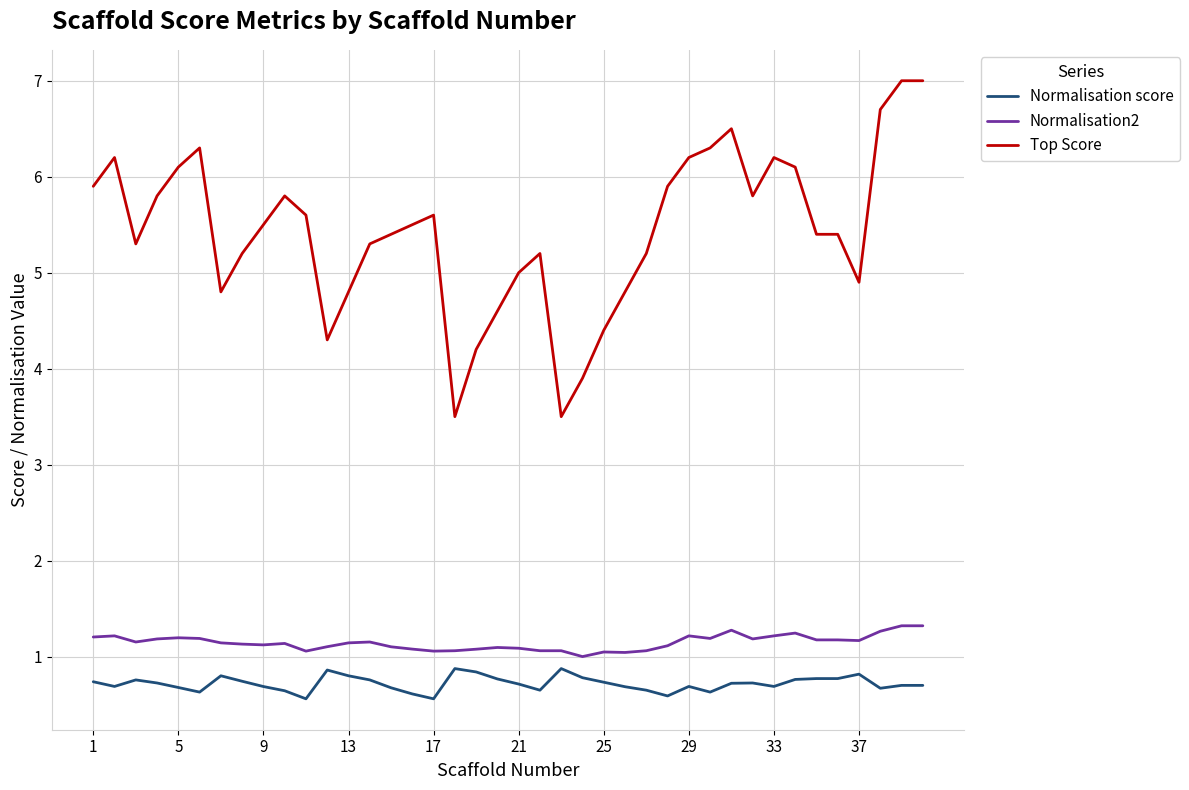

How many lines are shown in the chart?

3